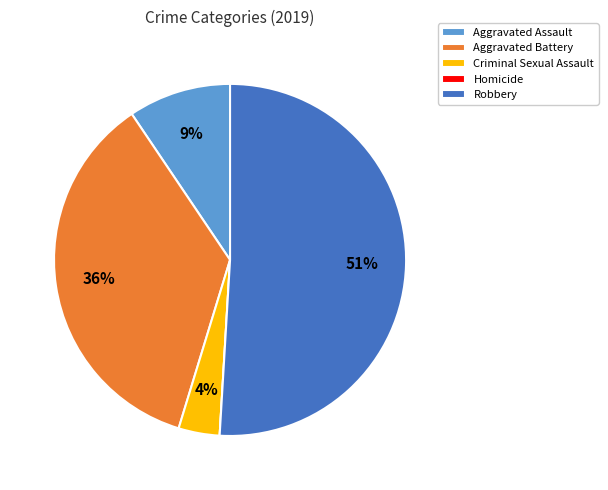

To the nearest percent, what is the difference between the Robbery and Aggravated Assault slice percentages?

42%